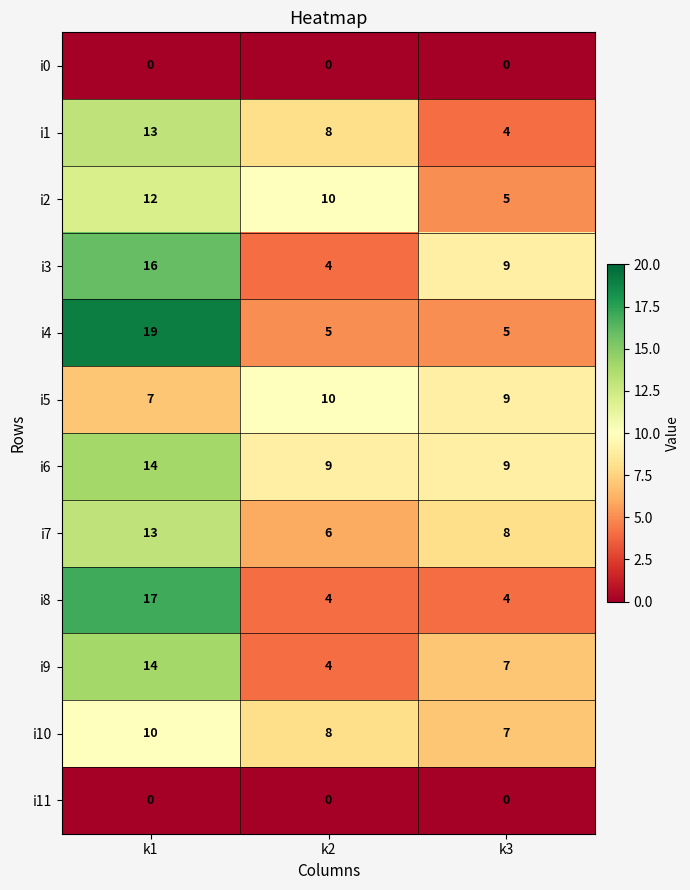

At which label is i9 closest to 9?

k3